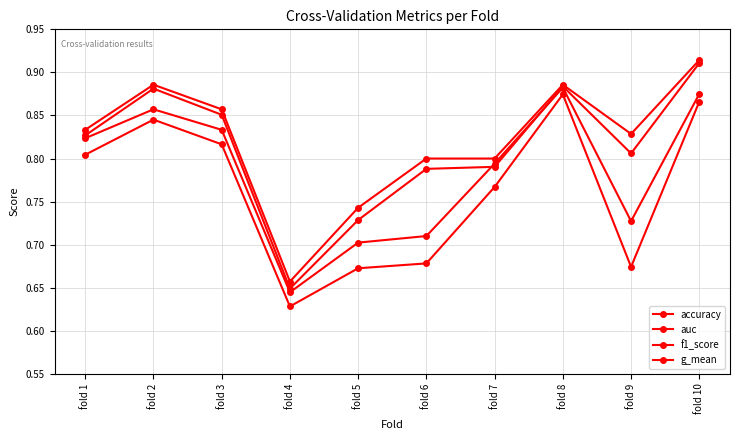

What is the difference between the maximum and second lowest values in the accuracy series?

0.2